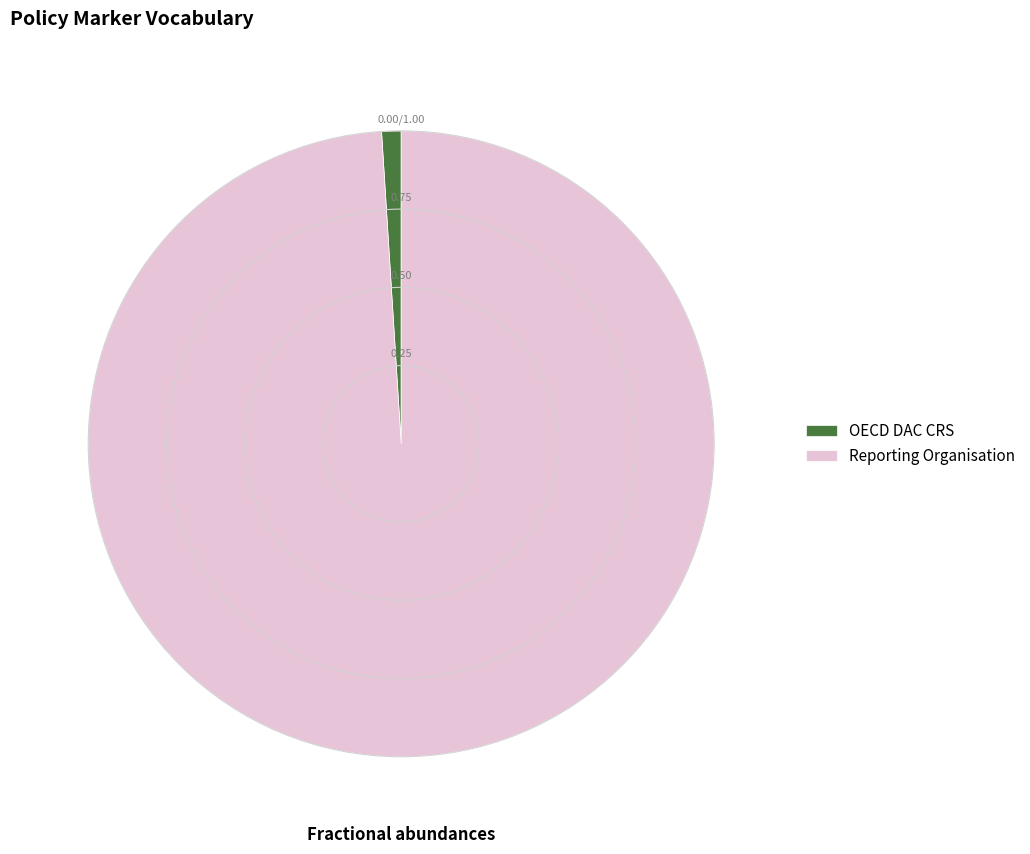

Which slice is the largest?

Reporting Organisation